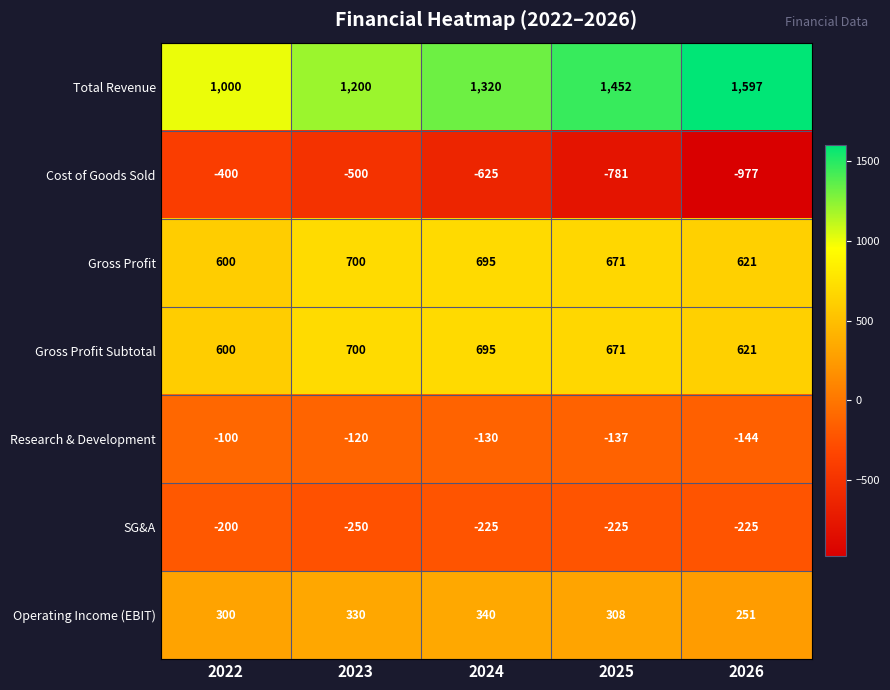

The Gross Profit Subtotal series shows 218 at 2026. True or false?

False